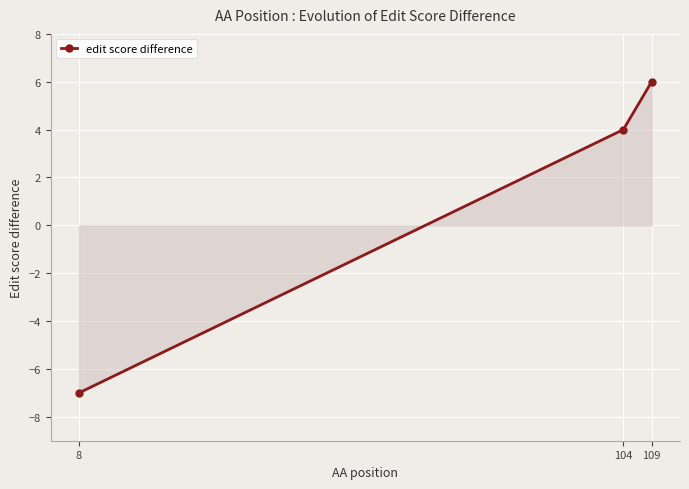

Reading right to left, list all the values displayed in this chart.

109=6	104=4	8=-7